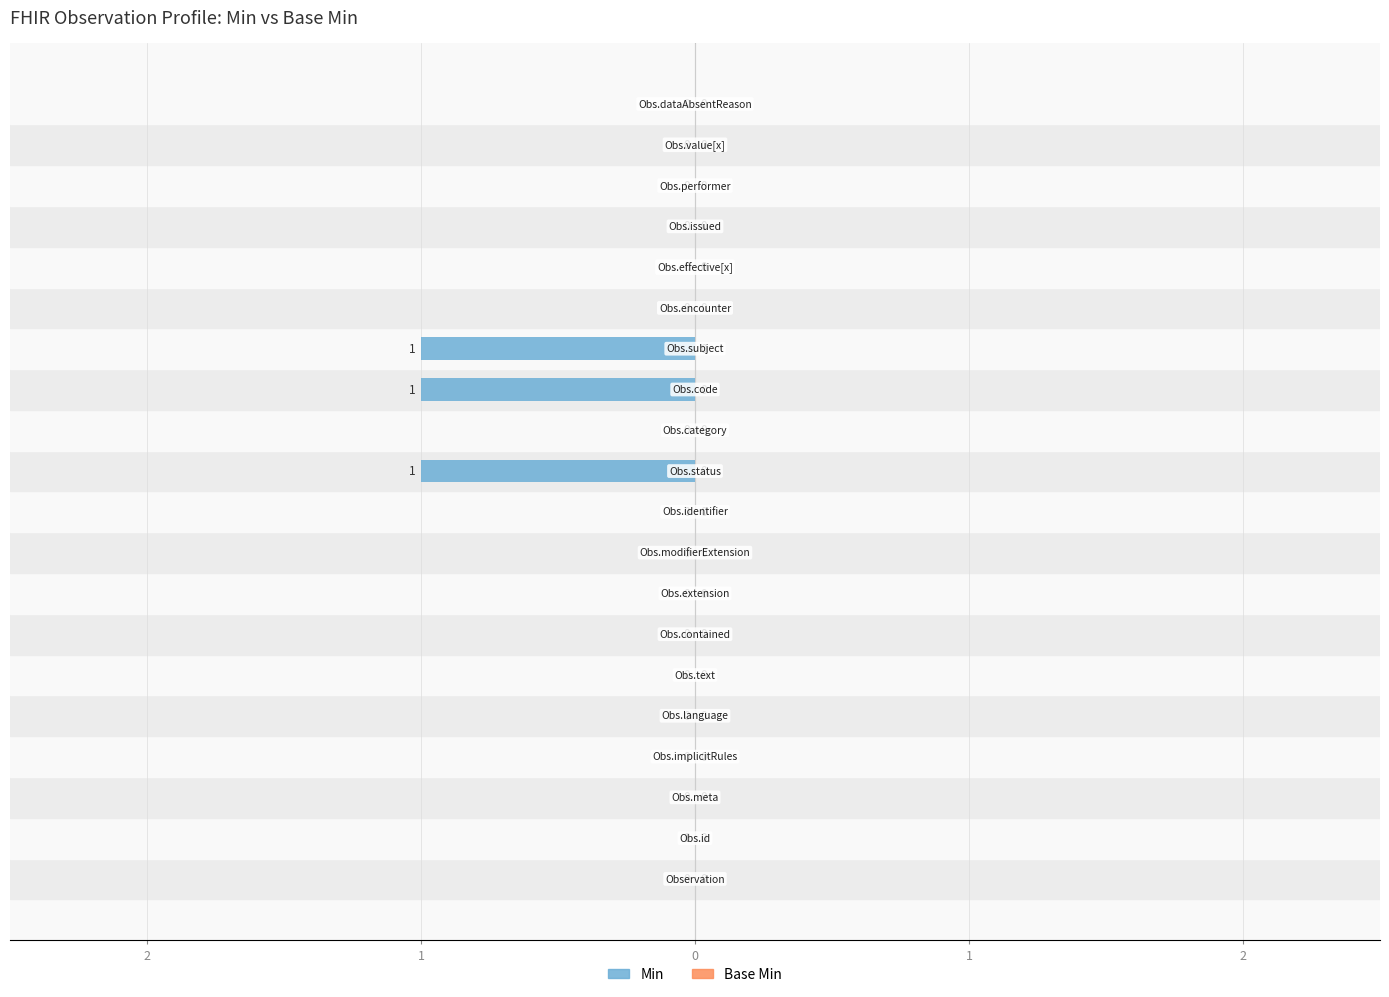

Are the bars horizontal?

Yes